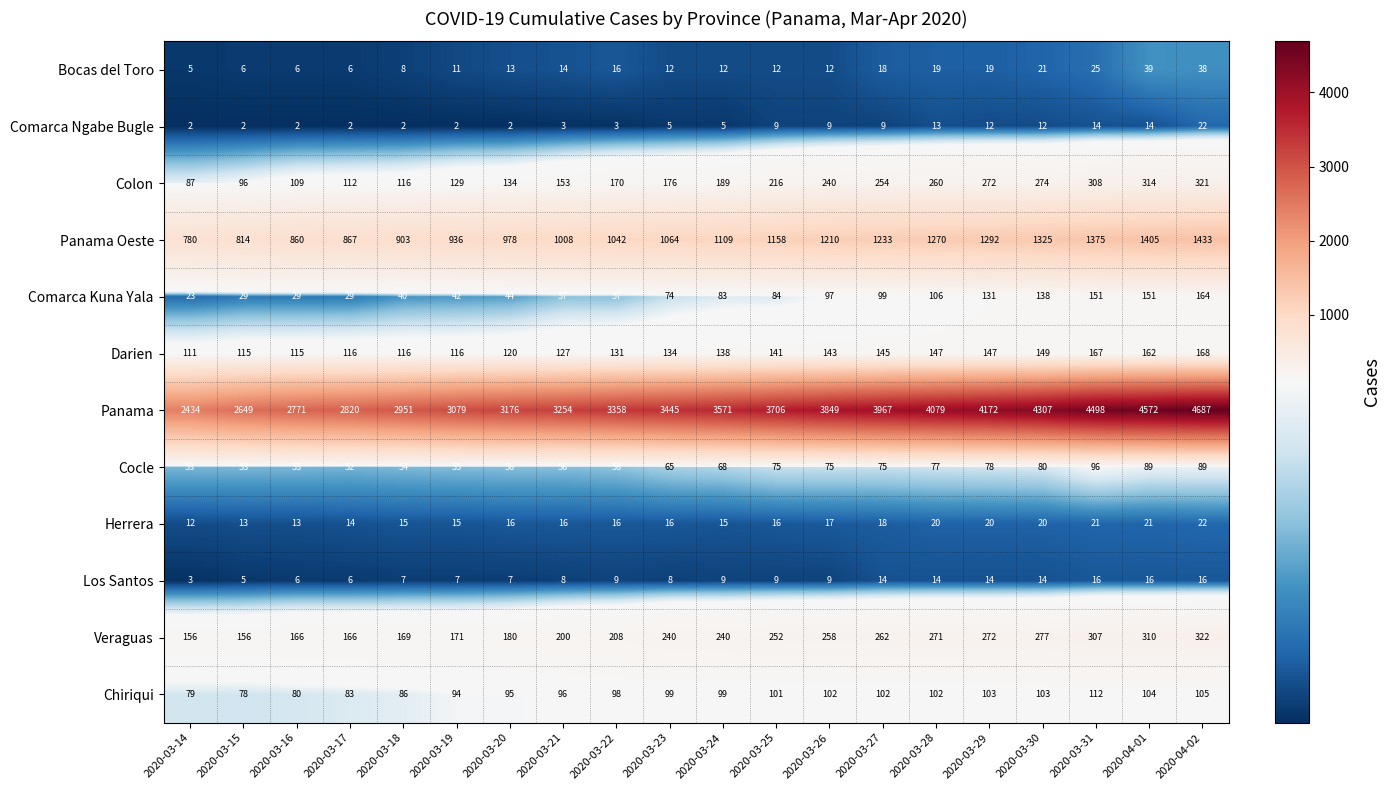

The value of Panama at 2020-04-01 is 4572. True or false?

True